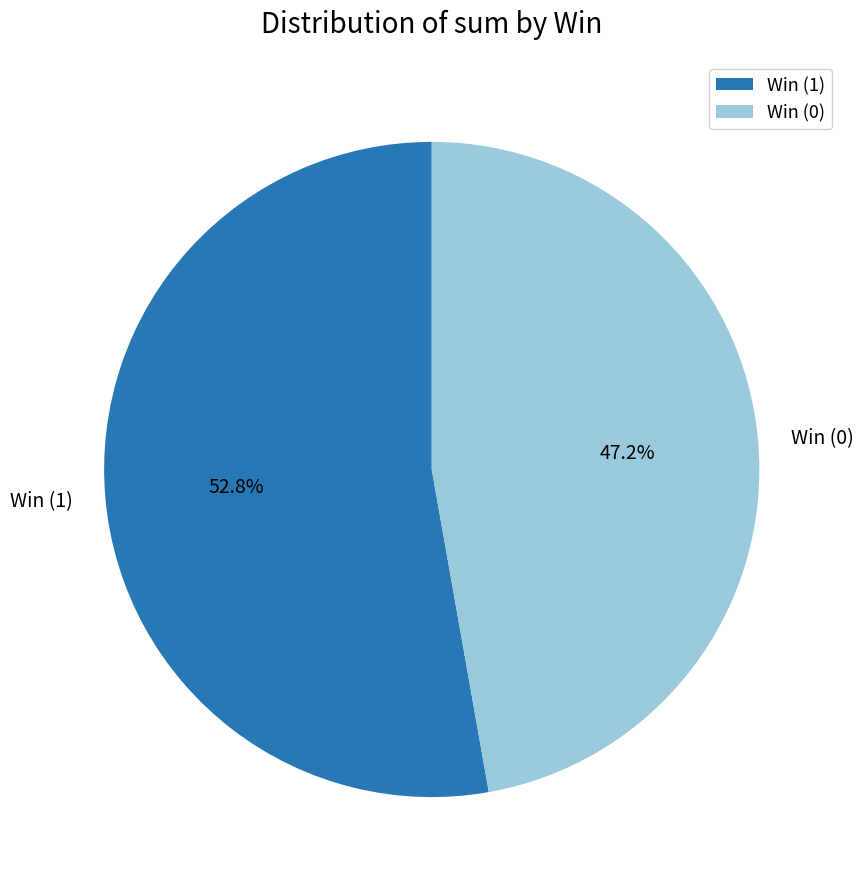

Combined, what portion of the pie is Win (1) and Win (0)?

100.0%